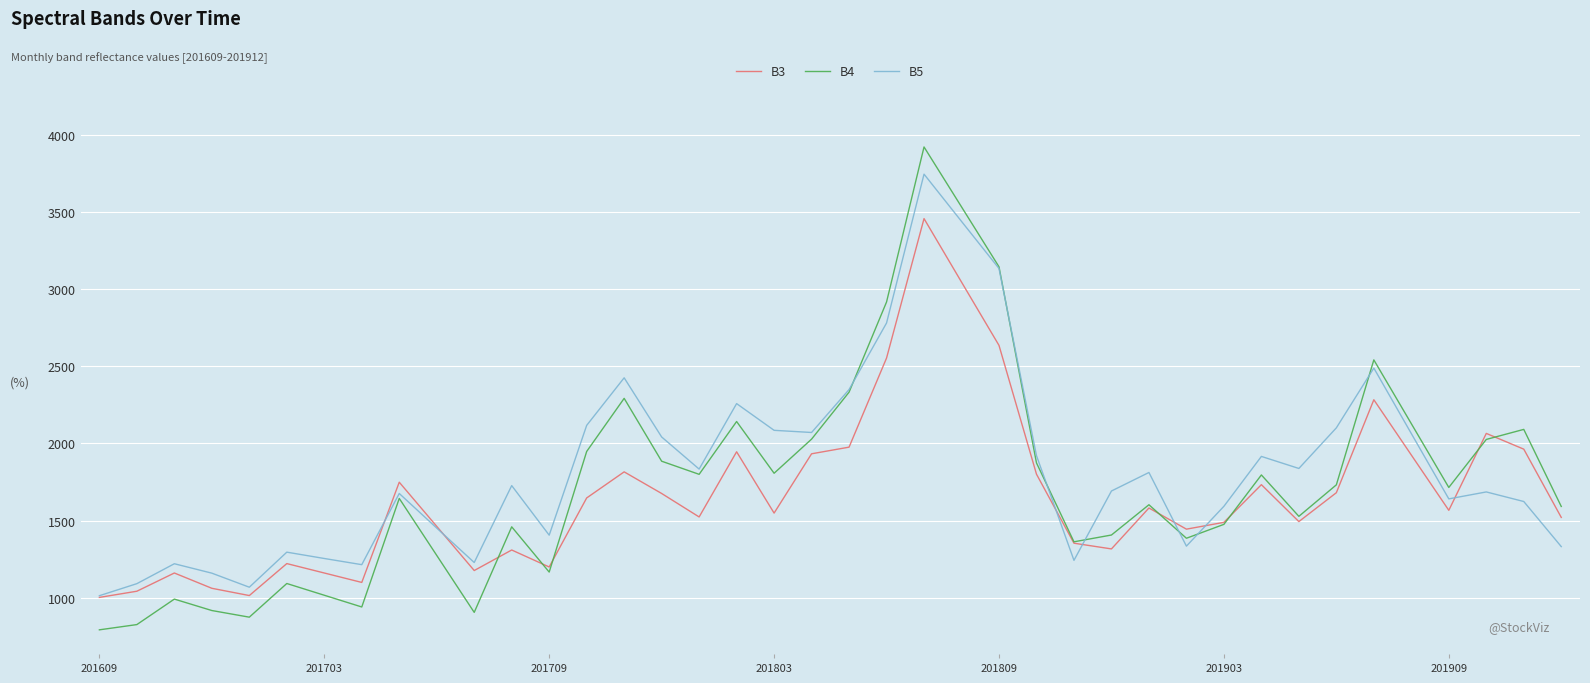

List the series in order of their peak value, lowest first.

B3, B5, B4